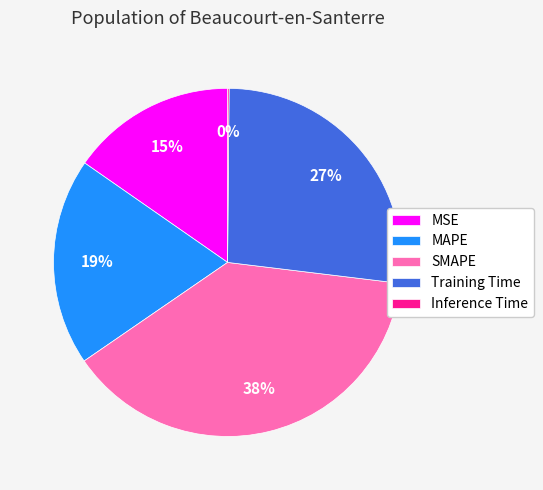

To the nearest percent, what is the difference between the largest and smallest slice percentages?

38%